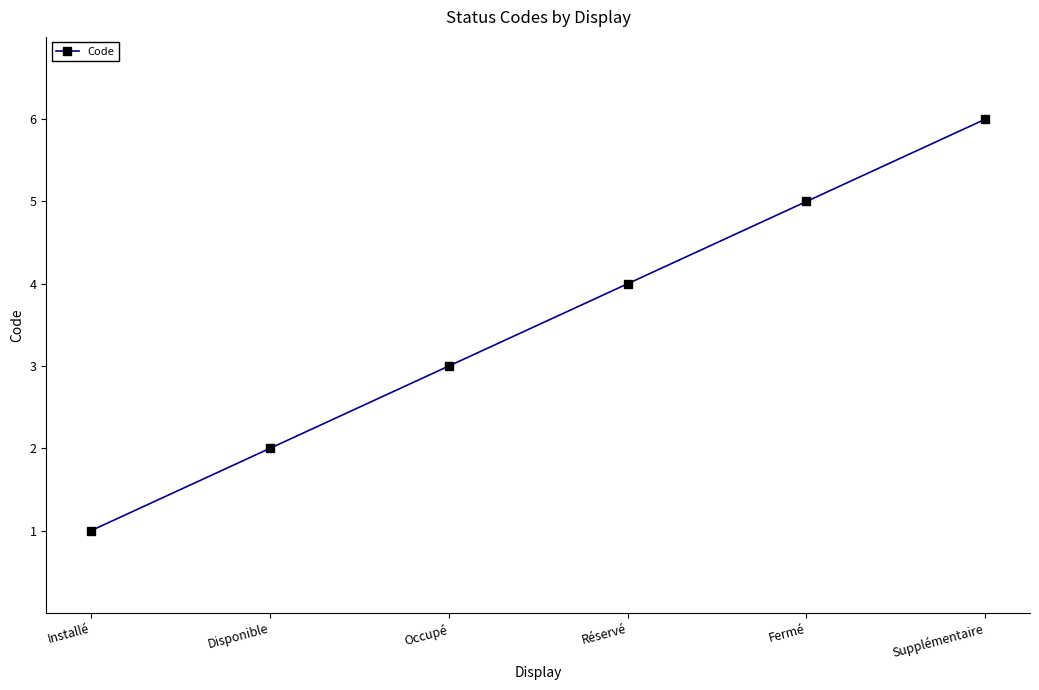

Rank the categories by value from highest to lowest.

Supplémentaire, Fermé, Réservé, Occupé, Disponible, Installé